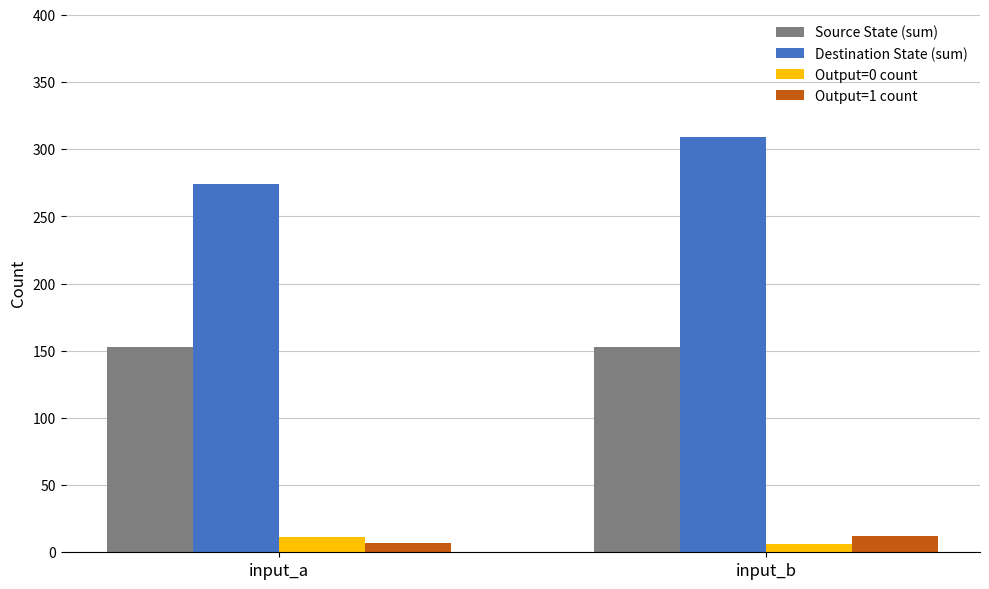

How many bars are there in total?

8